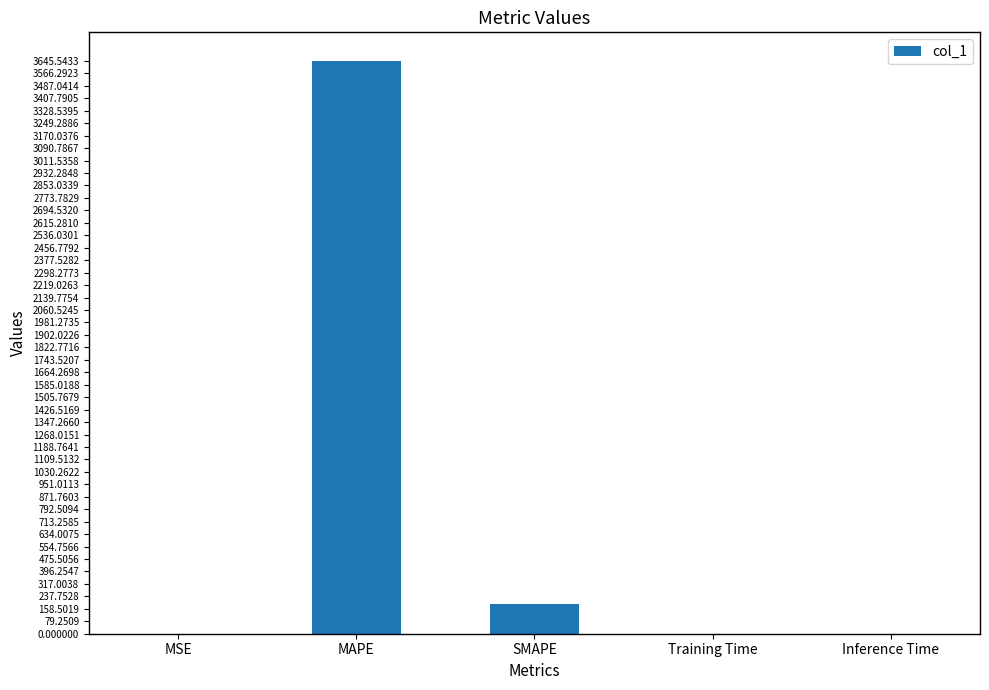

What is the difference between the values at MSE and Training Time?

0.2